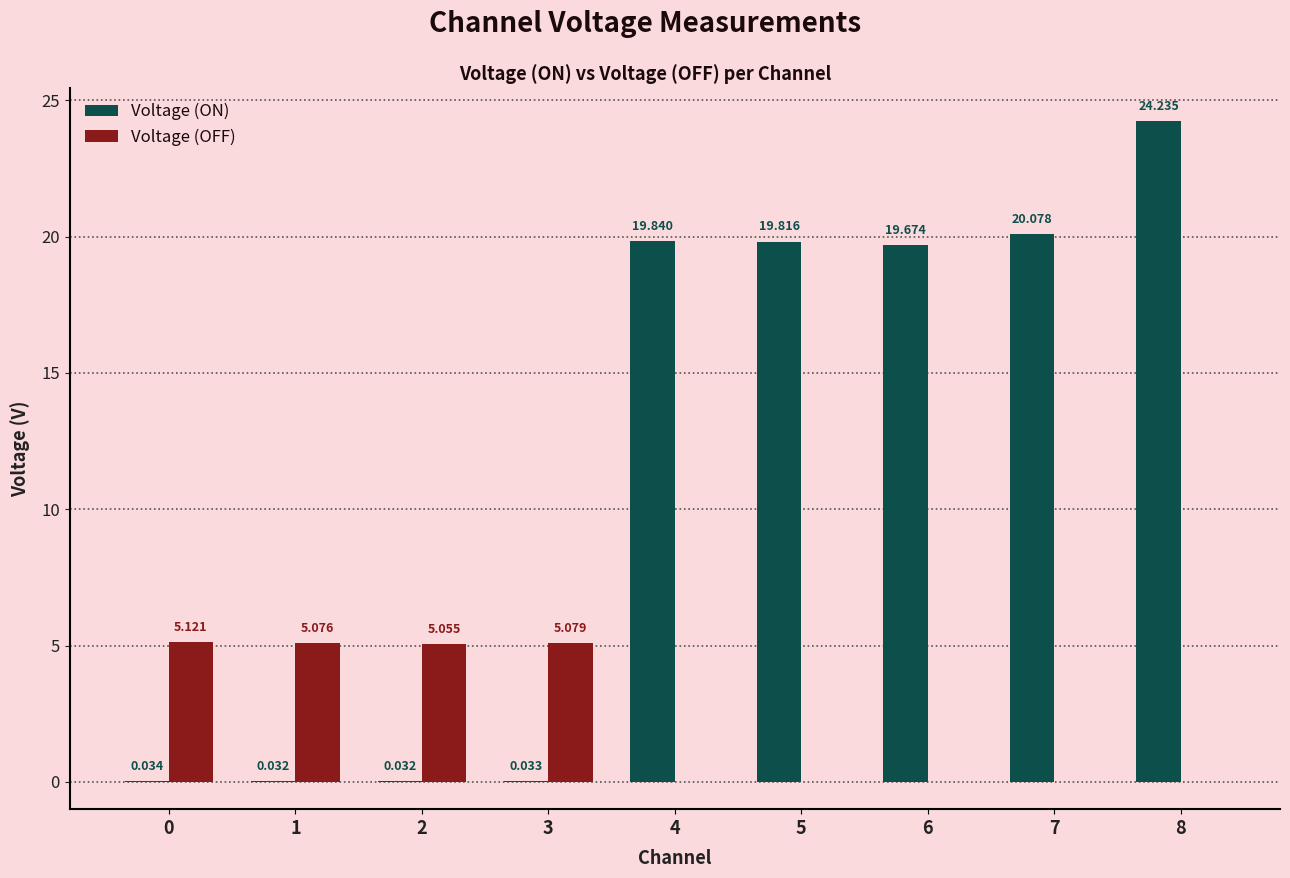

Is the value of Voltage (ON) at 3 greater than the value of Voltage (OFF) at 7?

Yes